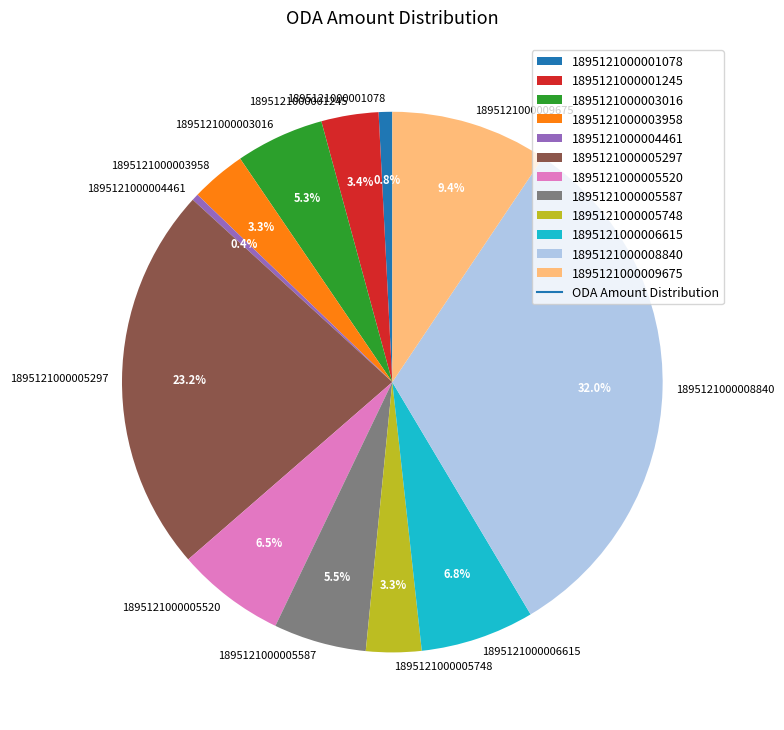

To the nearest percent, what is the average slice percentage?

8%